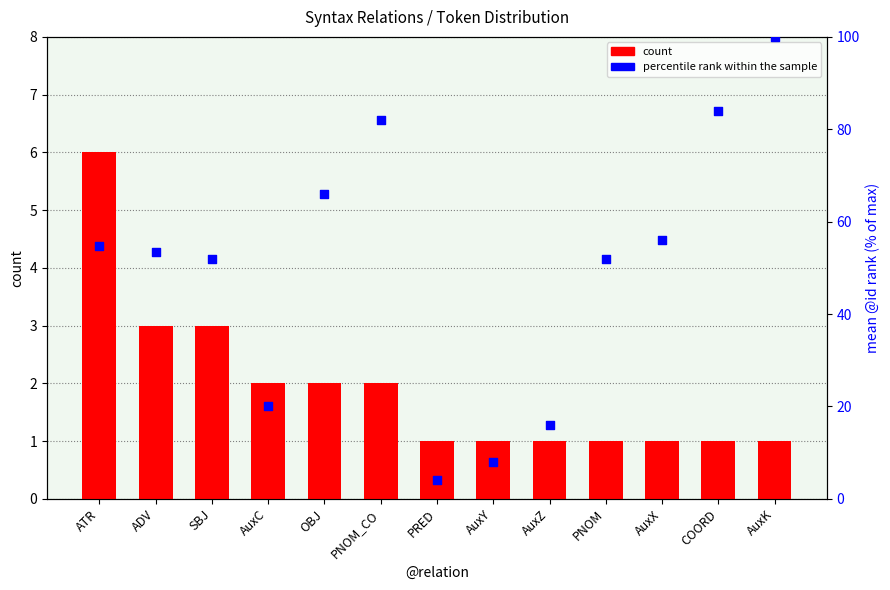

Which series reaches the maximum Y coordinate?

percentile rank within the sample